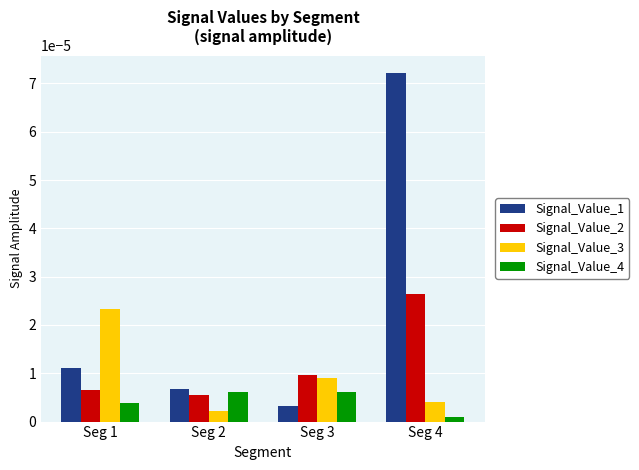

Is the value of Signal_Value_3 at Seg 2 greater than the value of Signal_Value_1 at Seg 2?

No